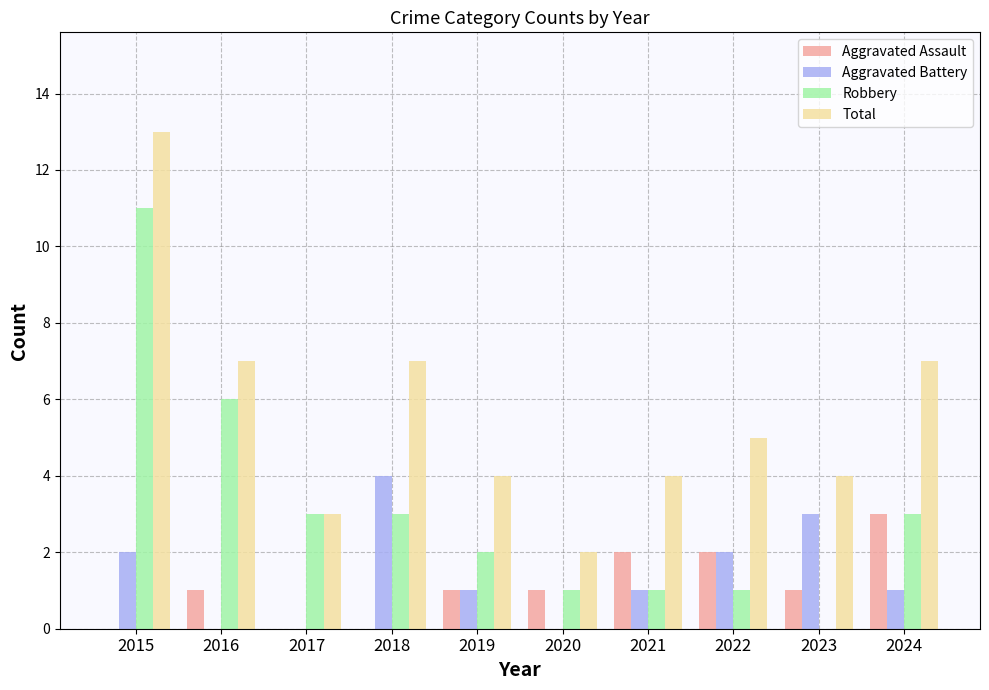

What is the highest value of the Aggravated Assault series?

3